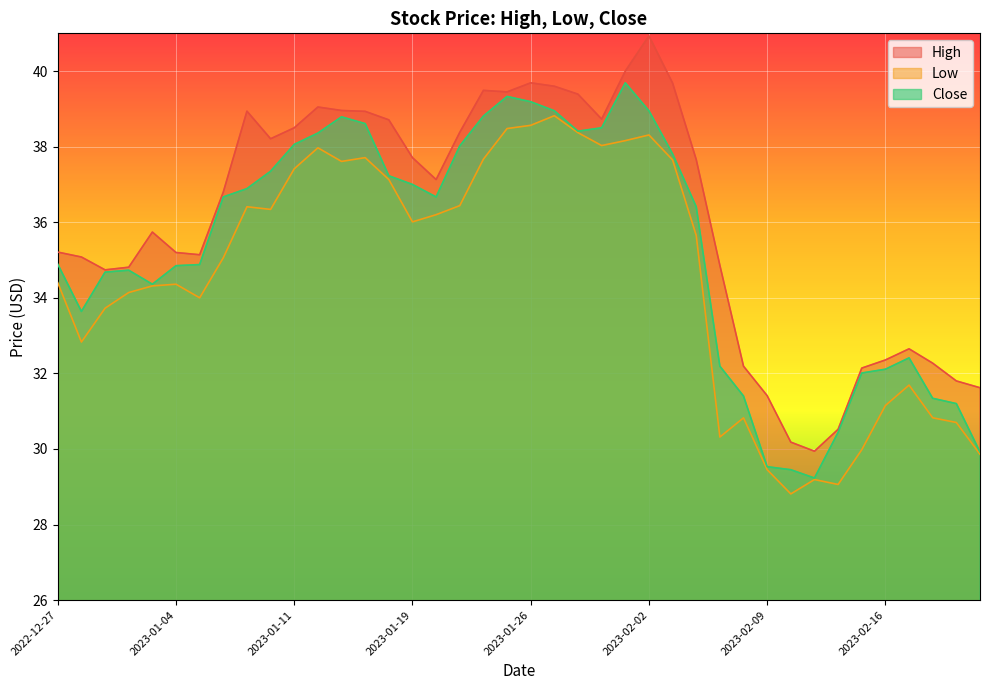

At which label does Close reach its peak?

2023-02-01